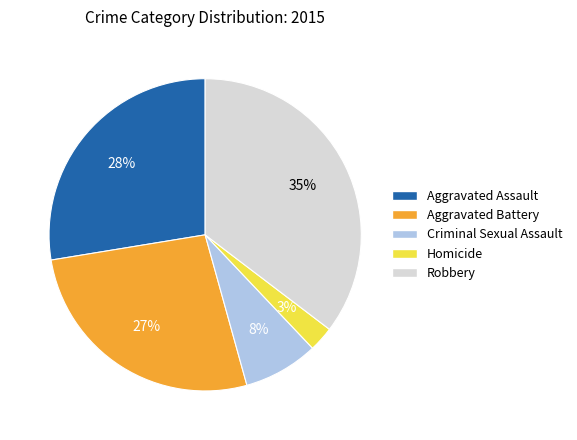

What is the ratio of the value at Robbery to the value at Aggravated Battery?

1.3